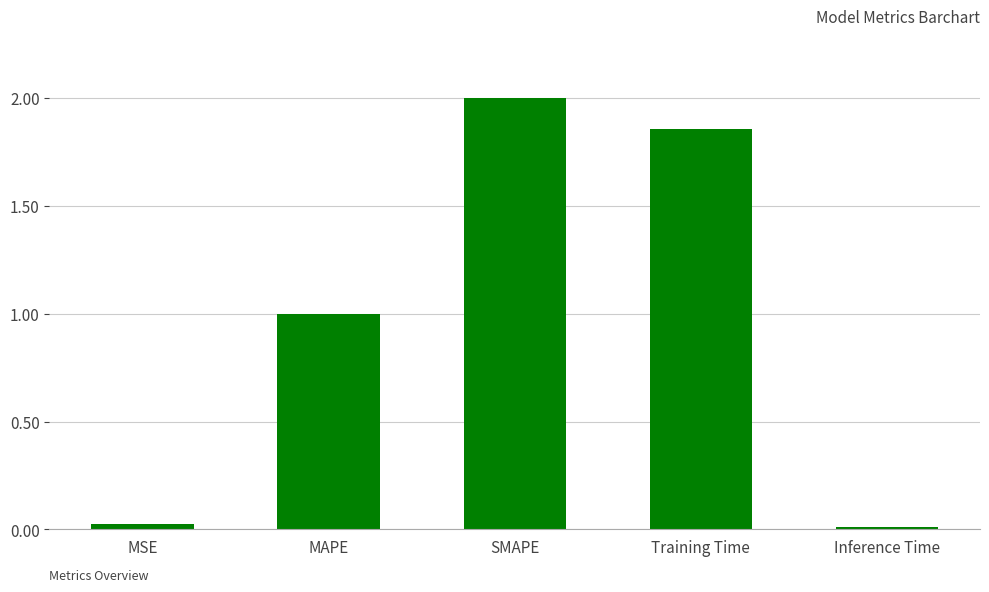

Does the chart contain stacked bars?

No